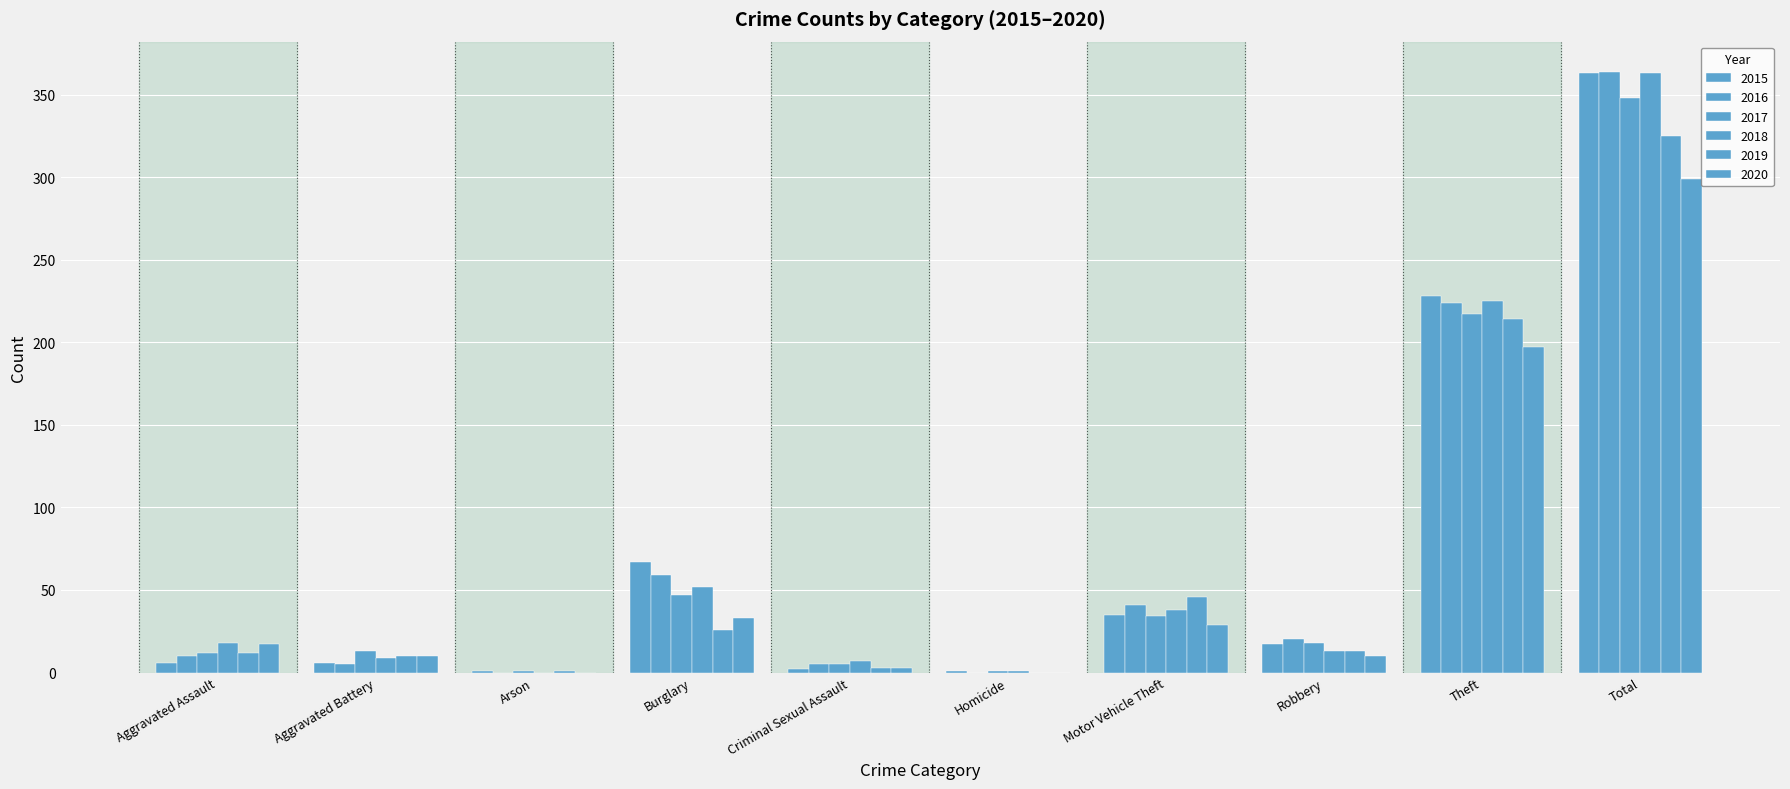

Count the number of data series in this chart.

6